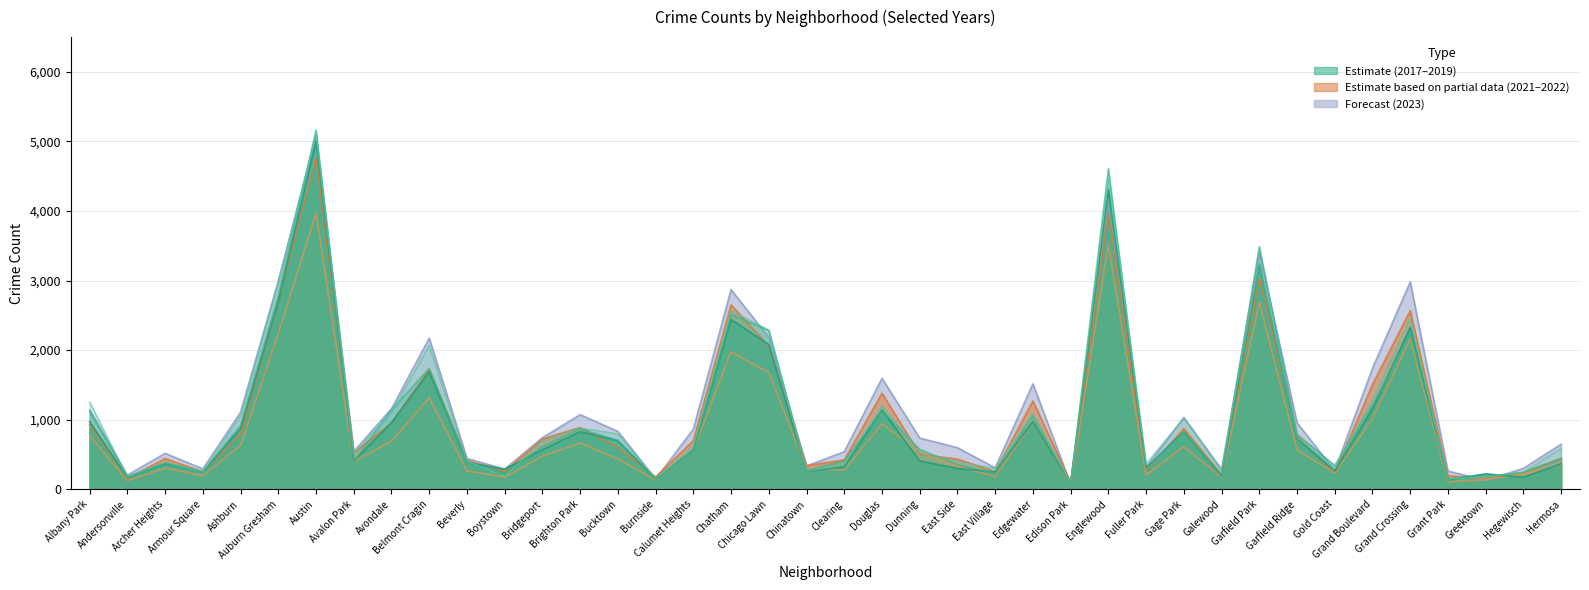

What is the approximate value of 2022 at Ashburn, to the nearest 50?

800